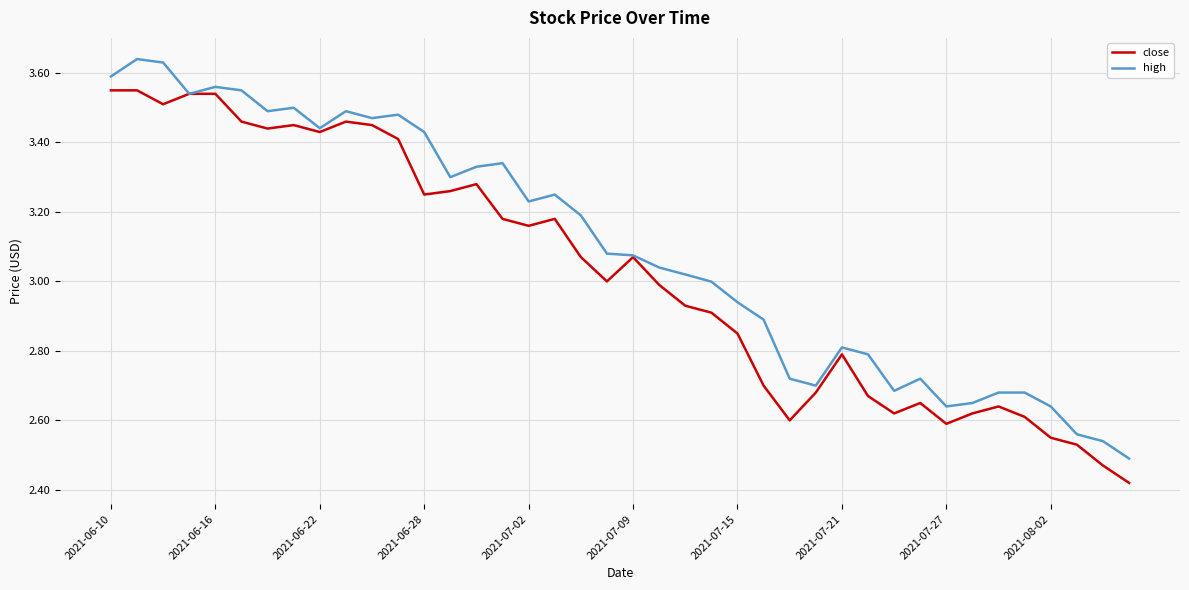

Which series has the largest total across all categories?

high